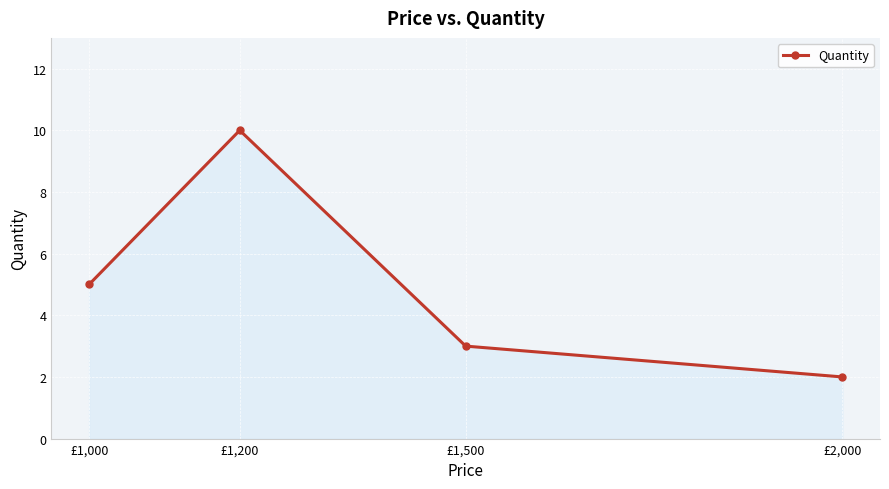

Count the values in the range 3 to 10.

3